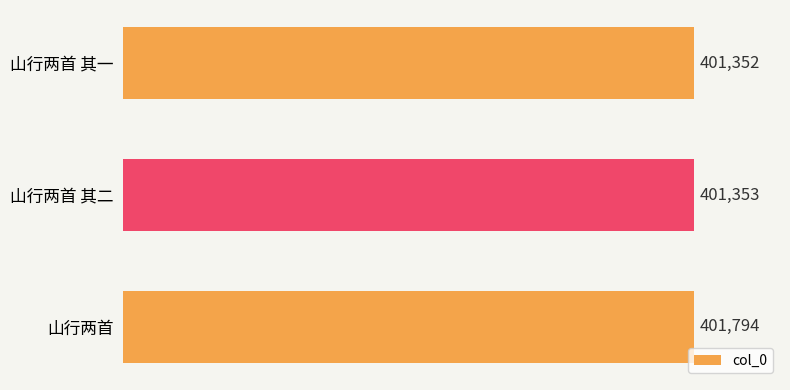

What is the ratio of the value at 山行两首 其二 to the value at 山行两首 其一?

1.0